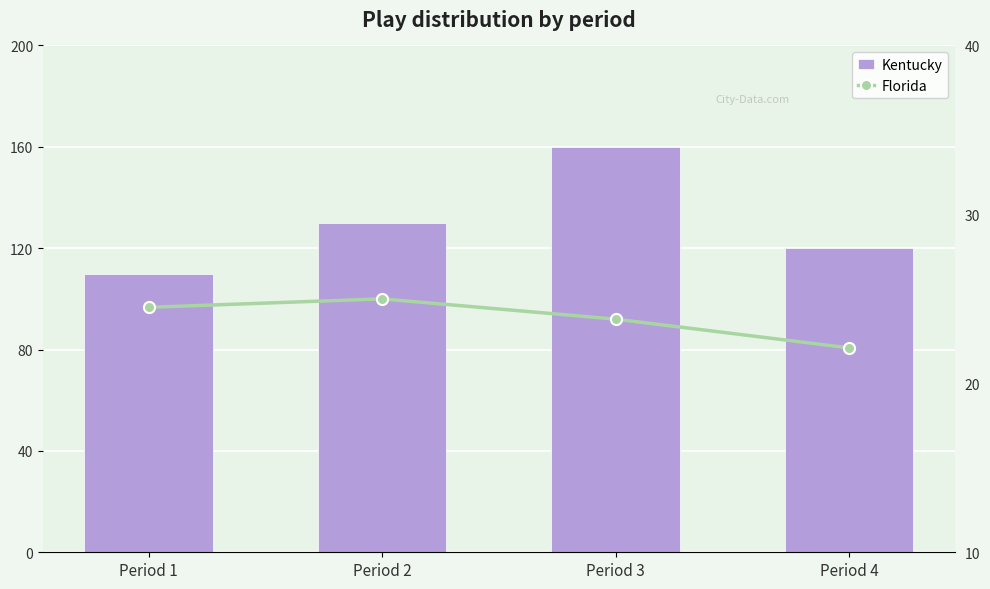

What is the total value across all series at Period 4?

142.1